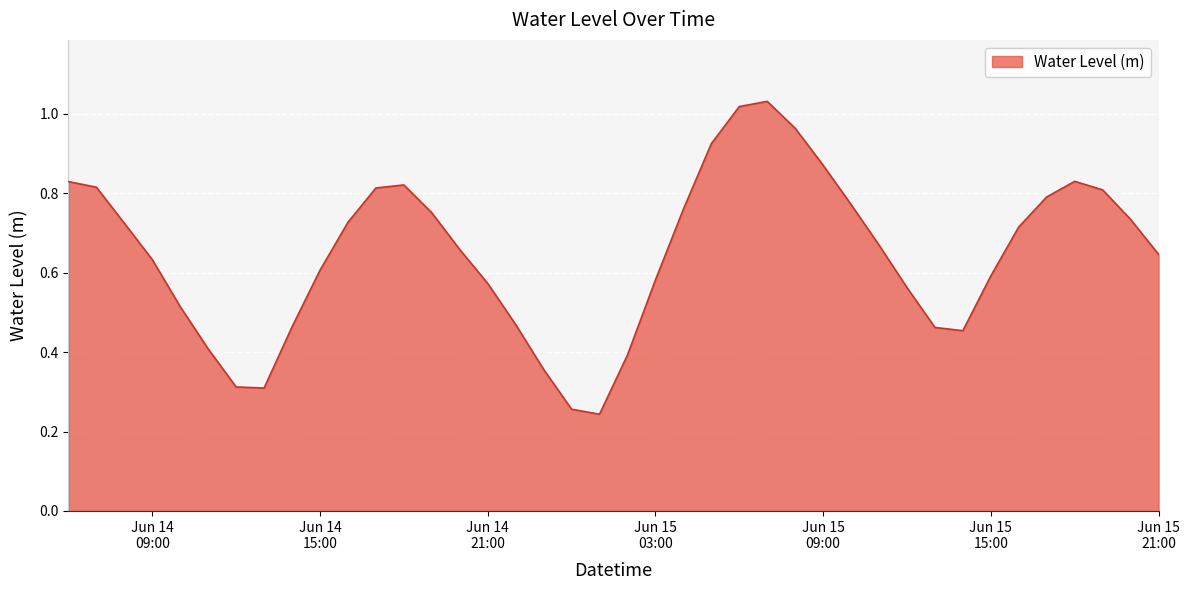

Does the chart display data point markers on the line(s)?

No